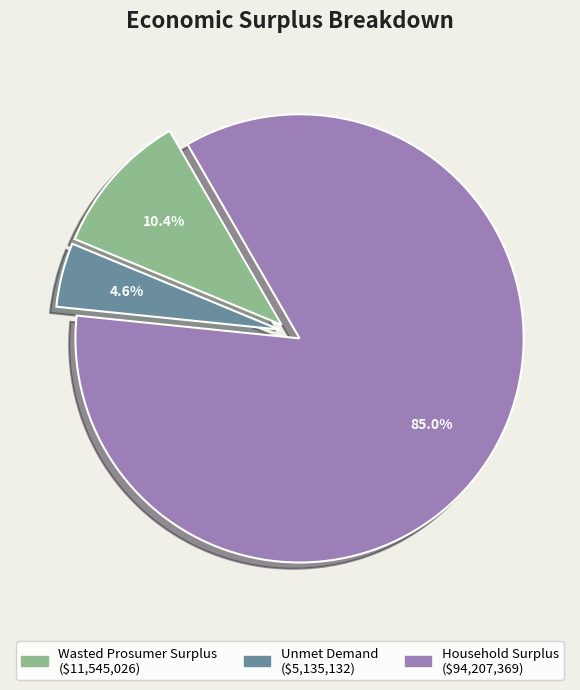

What percentage do Household Surplus and Unmet Demand together represent?

89.6%